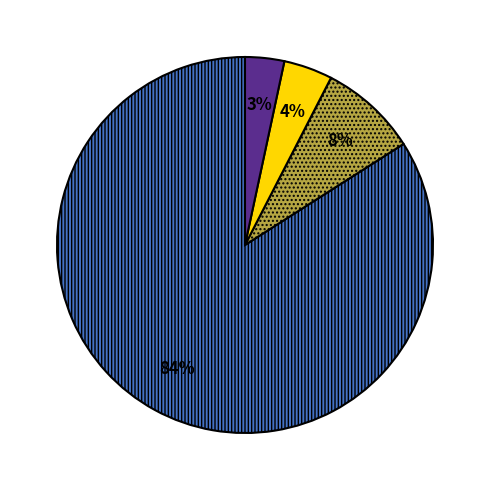

Does any single category account for the majority?

Yes